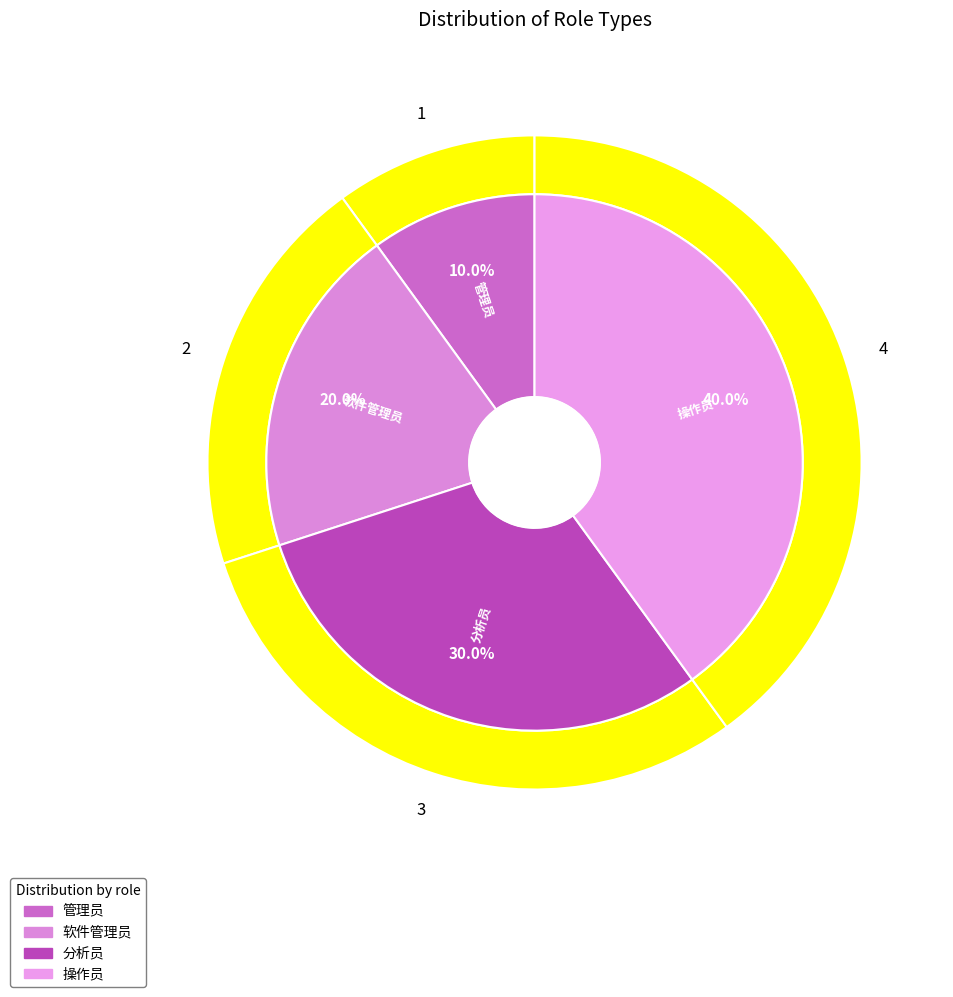

What is the largest slice in the pie chart?

操作员